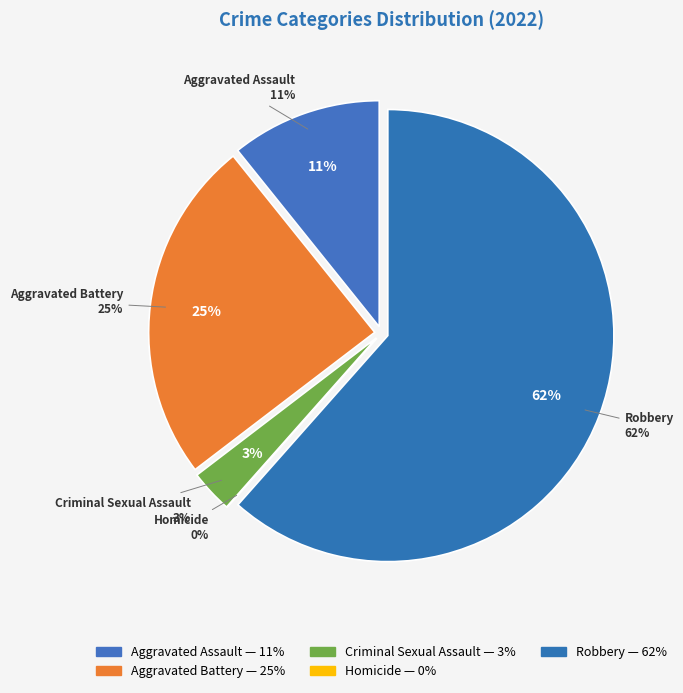

Which category has the biggest portion of the pie?

Robbery